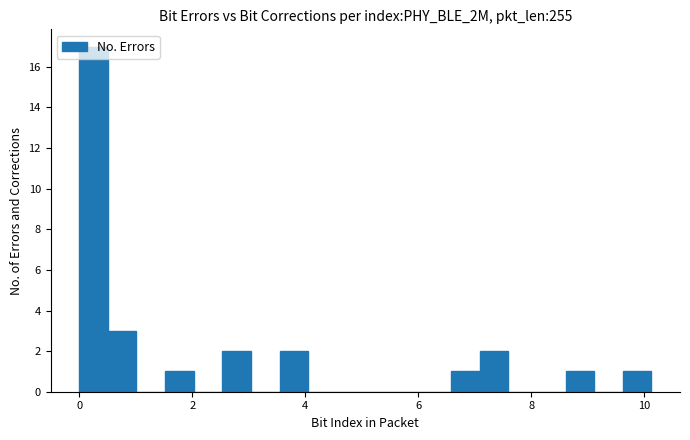

Read against the x-axis, roughly where is the centre of the tallest bar?

0.2